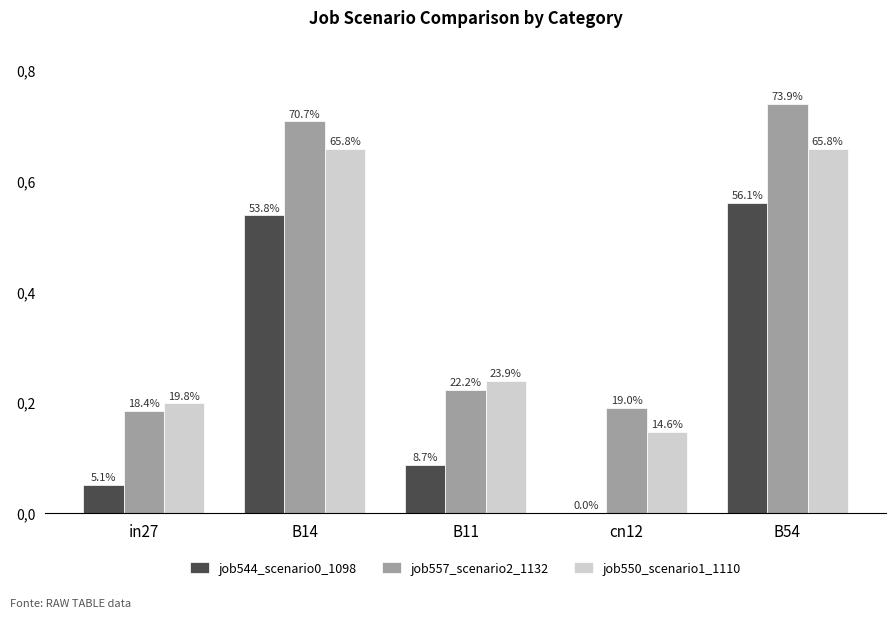

List the series in order of their peak value, highest first.

job557_scenario2_1132, job550_scenario1_1110, job544_scenario0_1098